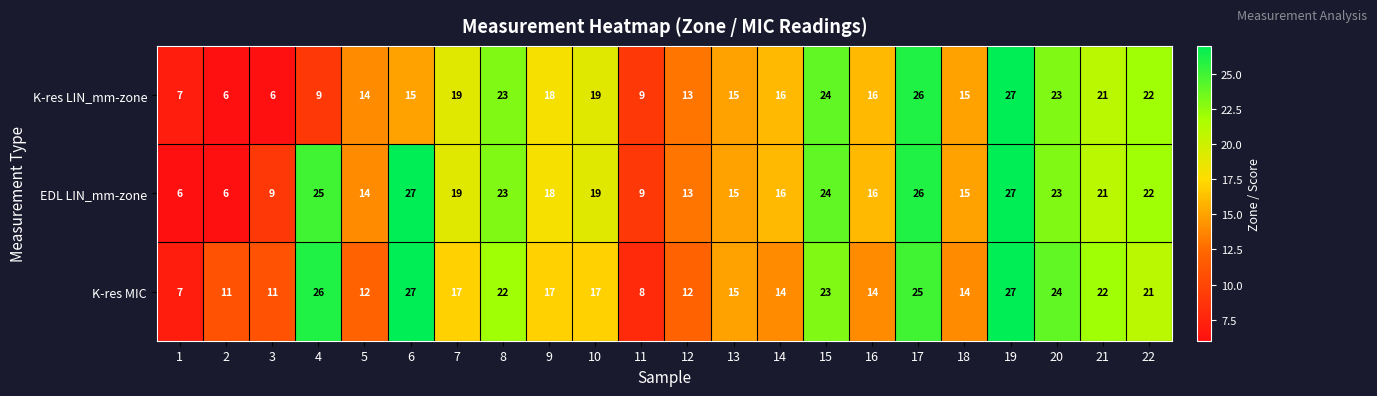

What is the difference between the second highest and second lowest values in the K-res LIN_mm-zone series?

20